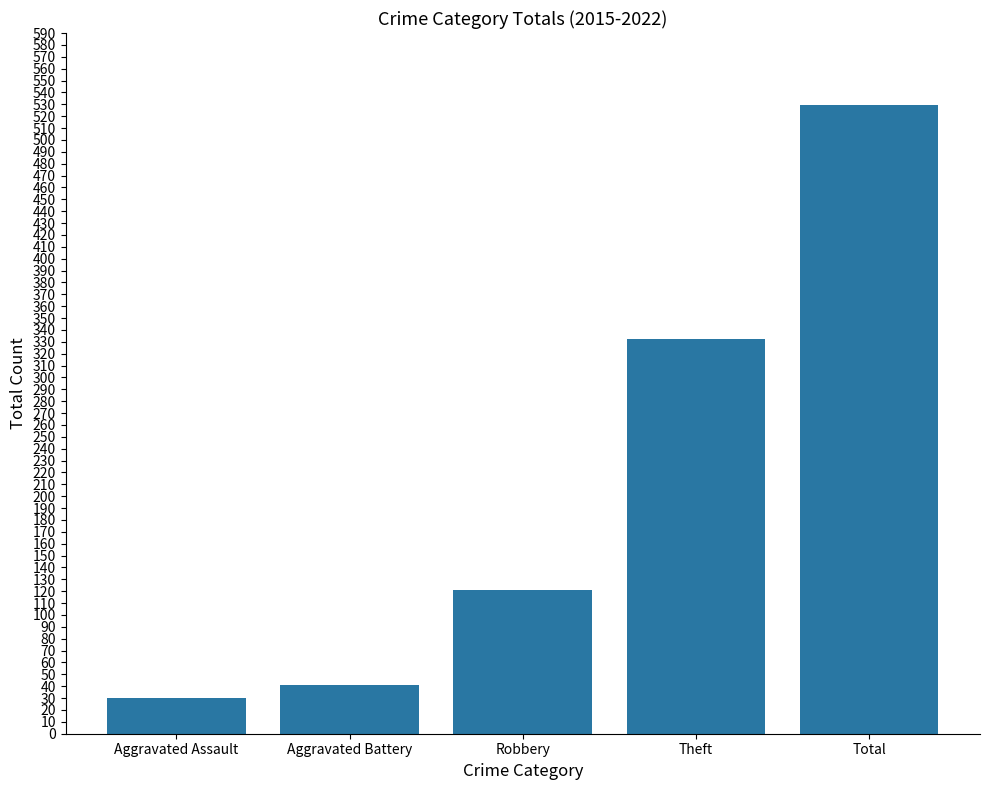

How many bars are there in total?

5